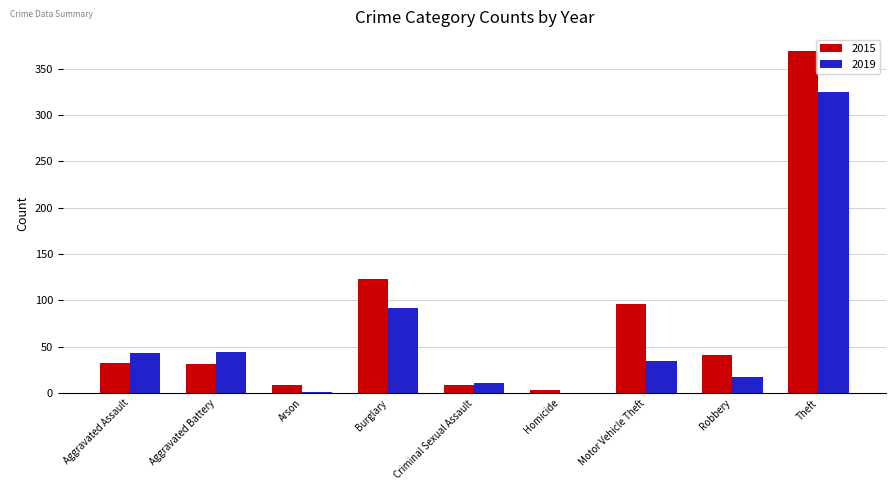

What value does the 2015 series have at Criminal Sexual Assault, to the nearest 10?

10